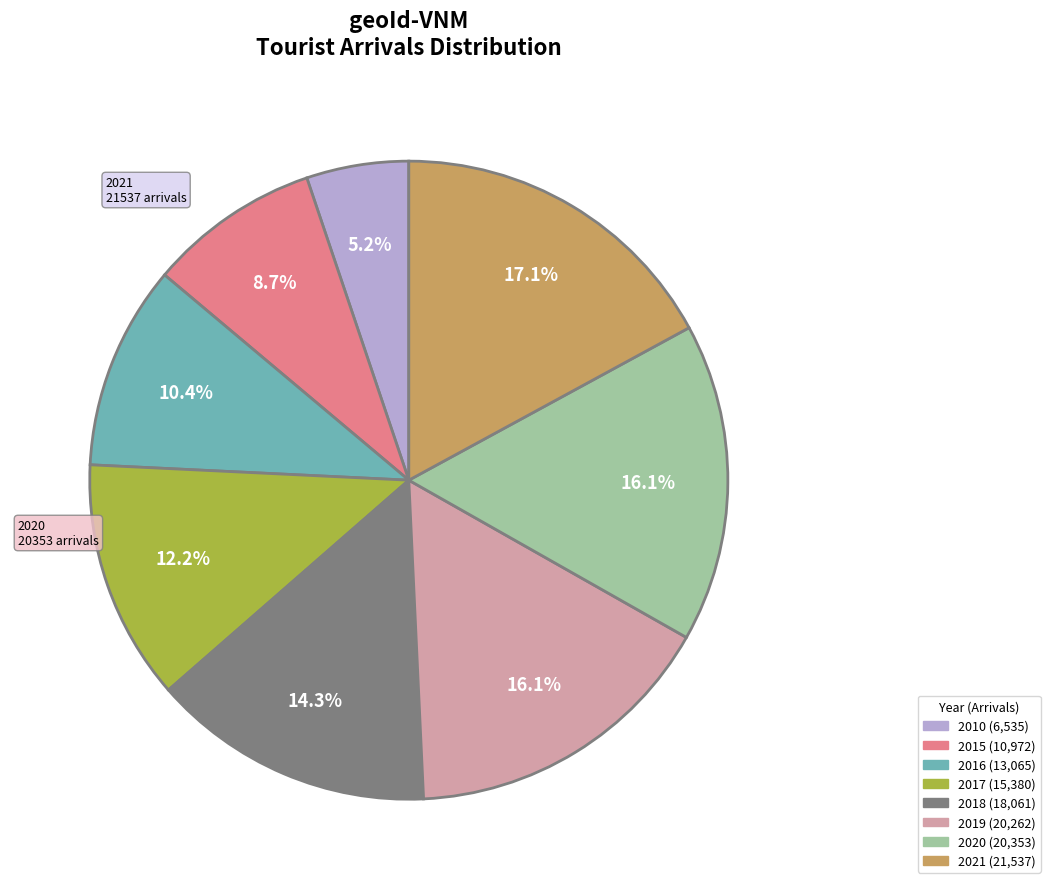

To the nearest percent, what is the difference between the 2010 and 2020 slice percentages?

11%